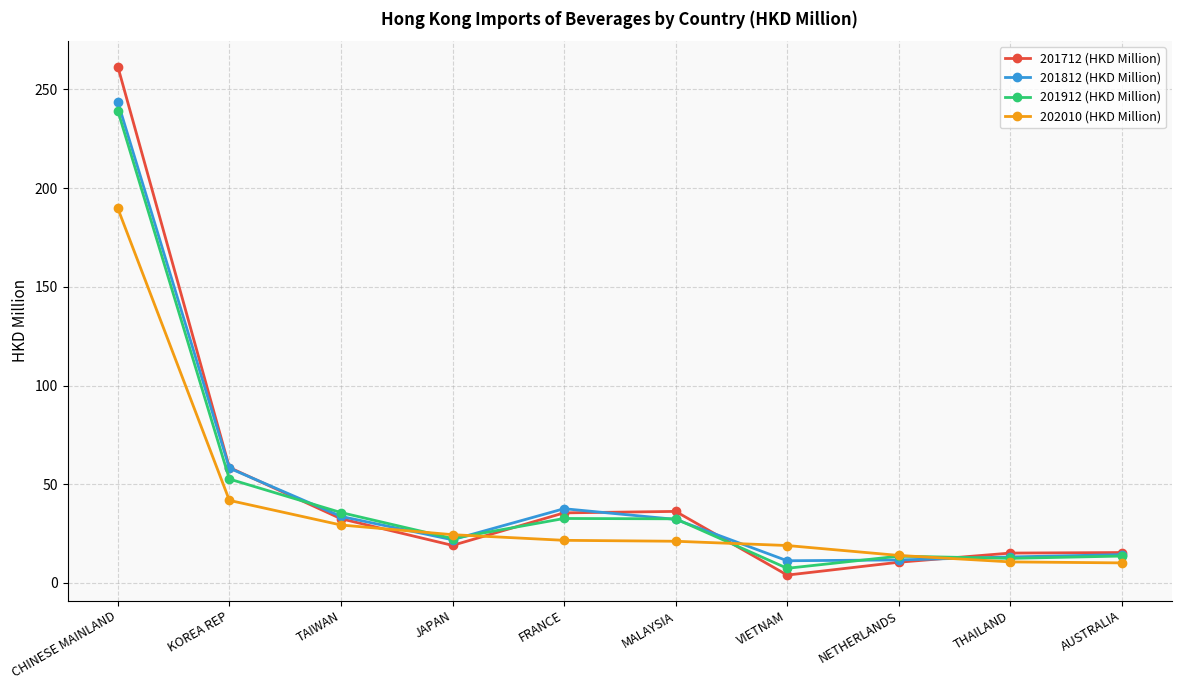

What is the difference between the maximum and second lowest values in the 201912 (HKD Million) series?

226.7